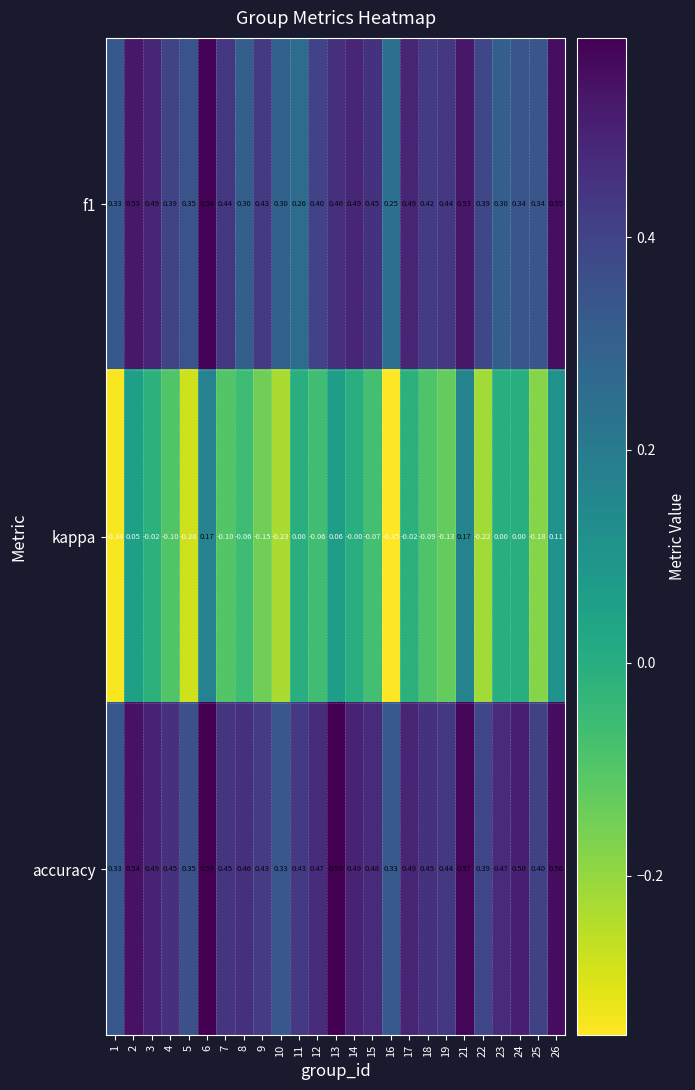

Which series has the largest range (max minus min)?

kappa